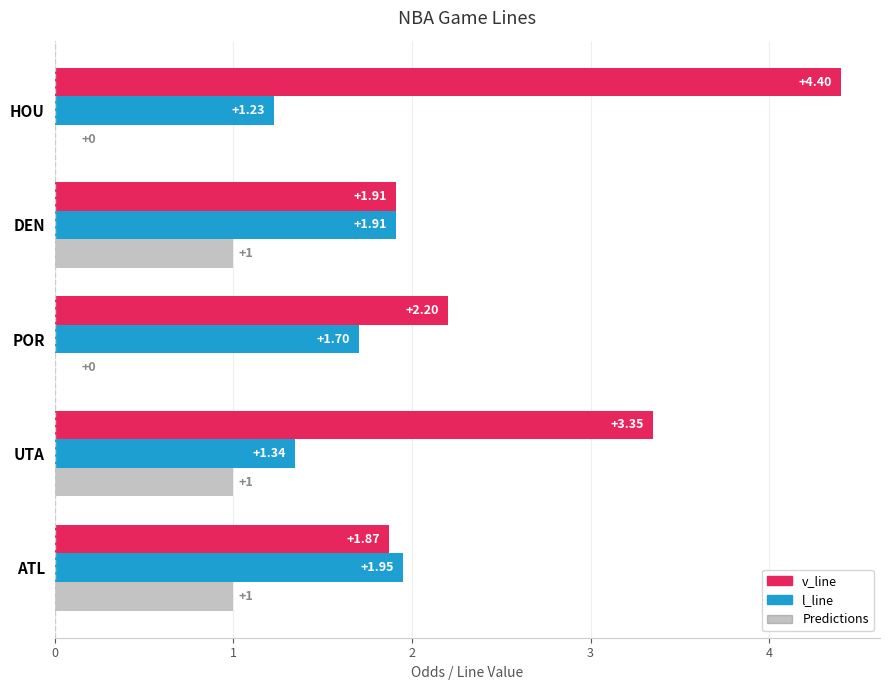

Which series changed the most between UTA and DEN?

v_line